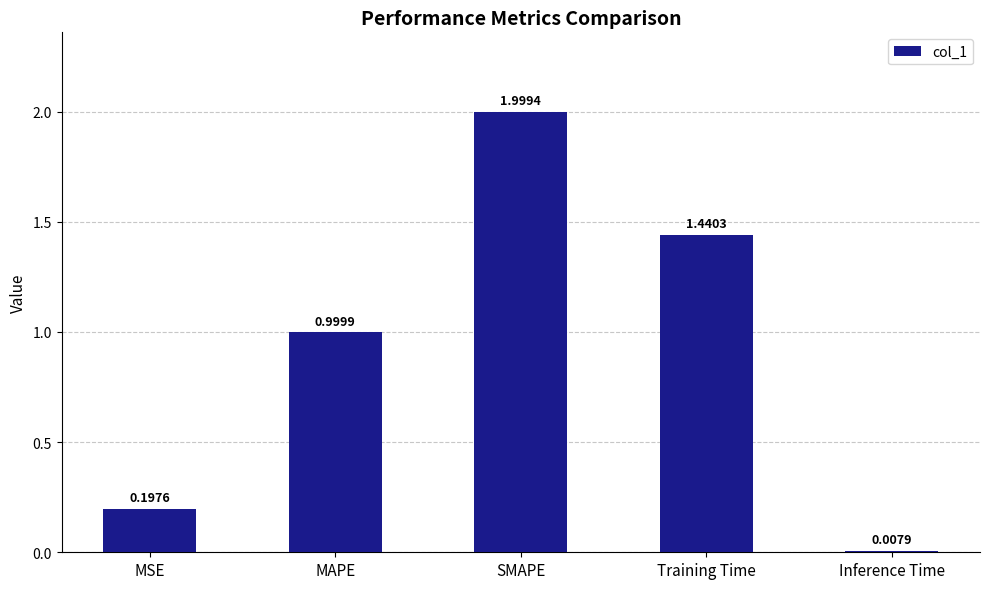

Rank the categories by value from highest to lowest.

SMAPE, Training Time, MAPE, MSE, Inference Time